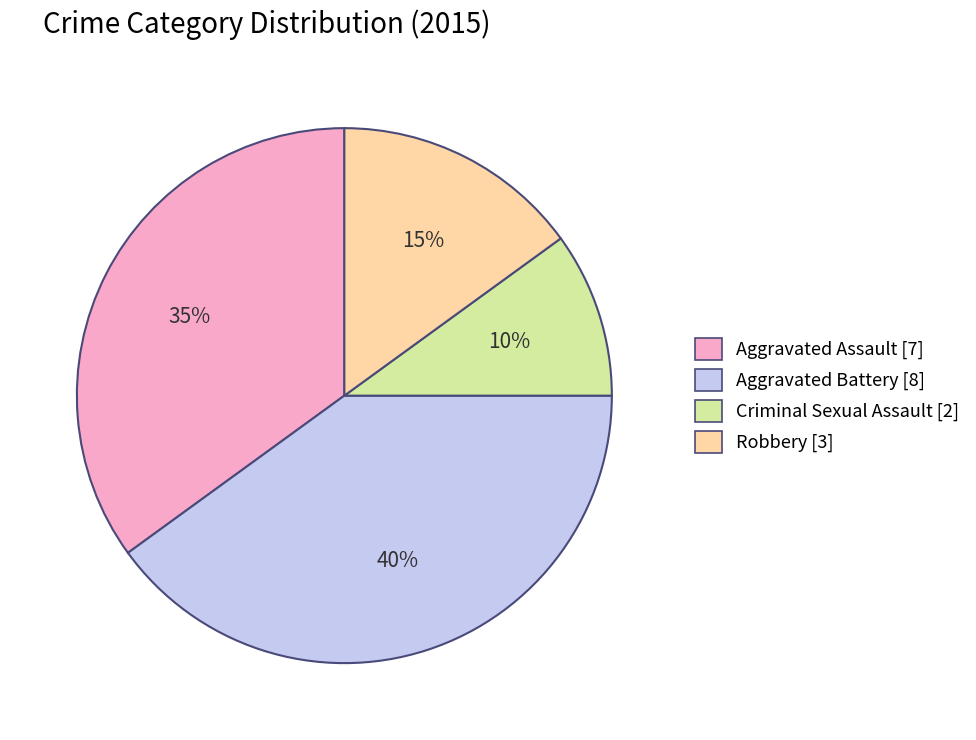

Does any single category account for the majority?

No